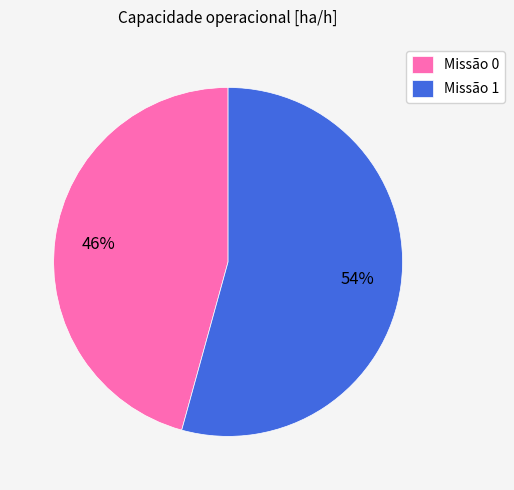

Count the number of slices in the pie.

2